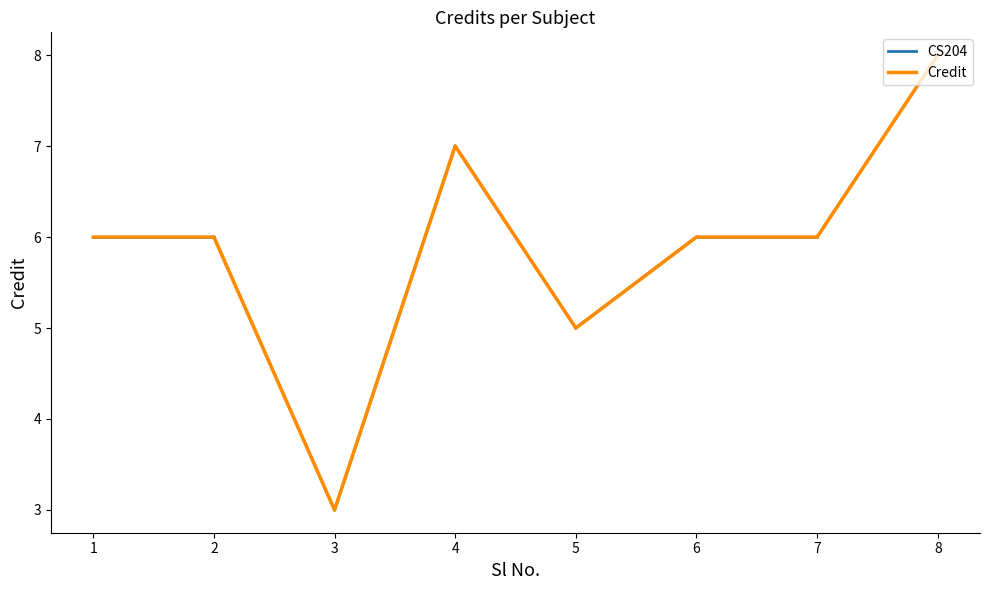

What is the smallest value displayed?

3